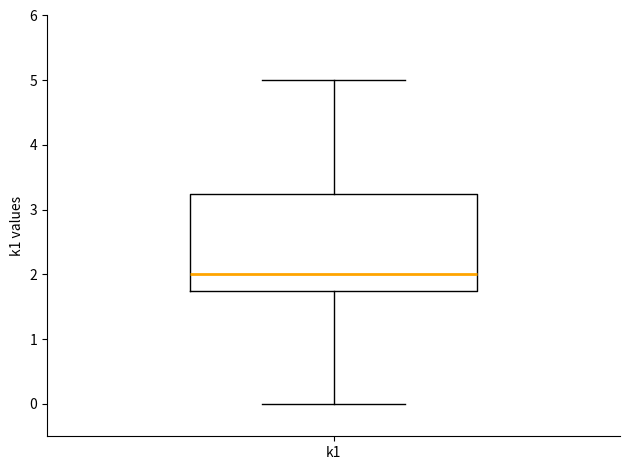

Where does the lower whisker of the box for k1 end on the y-axis? The values are not printed on the chart, so give them approximately, as read against the axis.

0.0